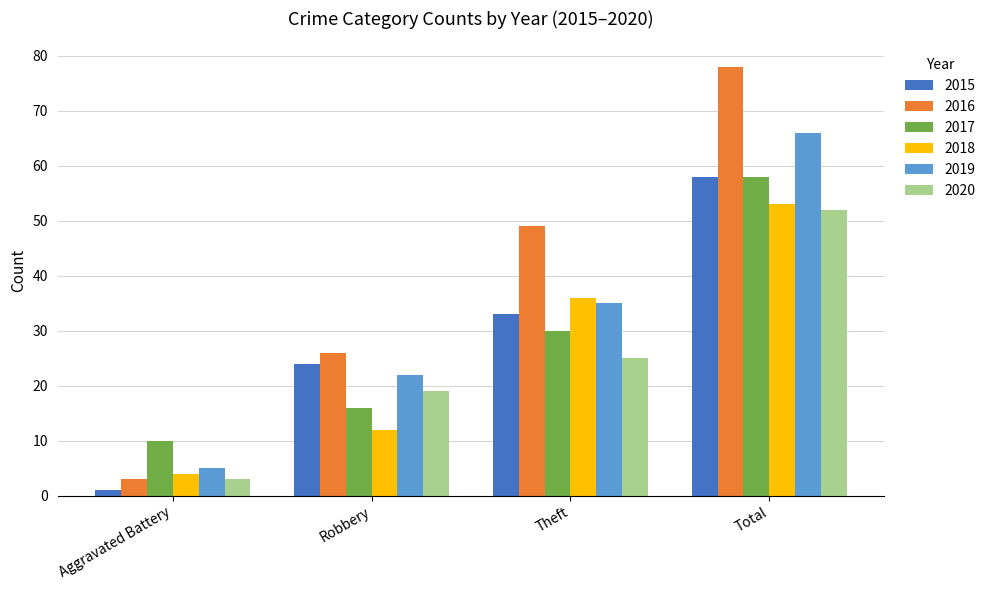

Reading left to right, extract all data points from this chart.

2015: 1	24	33	58
2016: 3	26	49	78
2017: 10	16	30	58
2018: 4	12	36	53
2019: 5	22	35	66
2020: 3	19	25	52